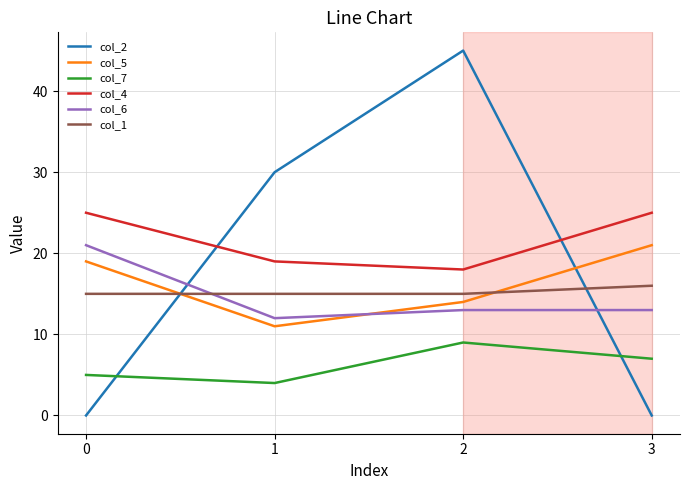

Does the chart display data point markers on the line(s)?

No